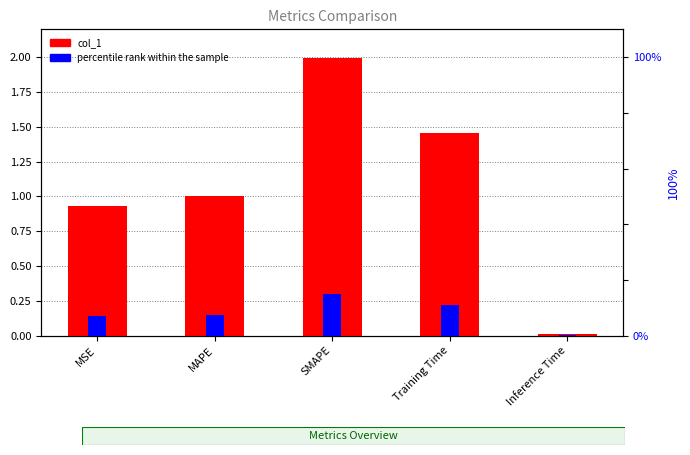

At which label is percentile rank within the sample closest to 7?

MSE